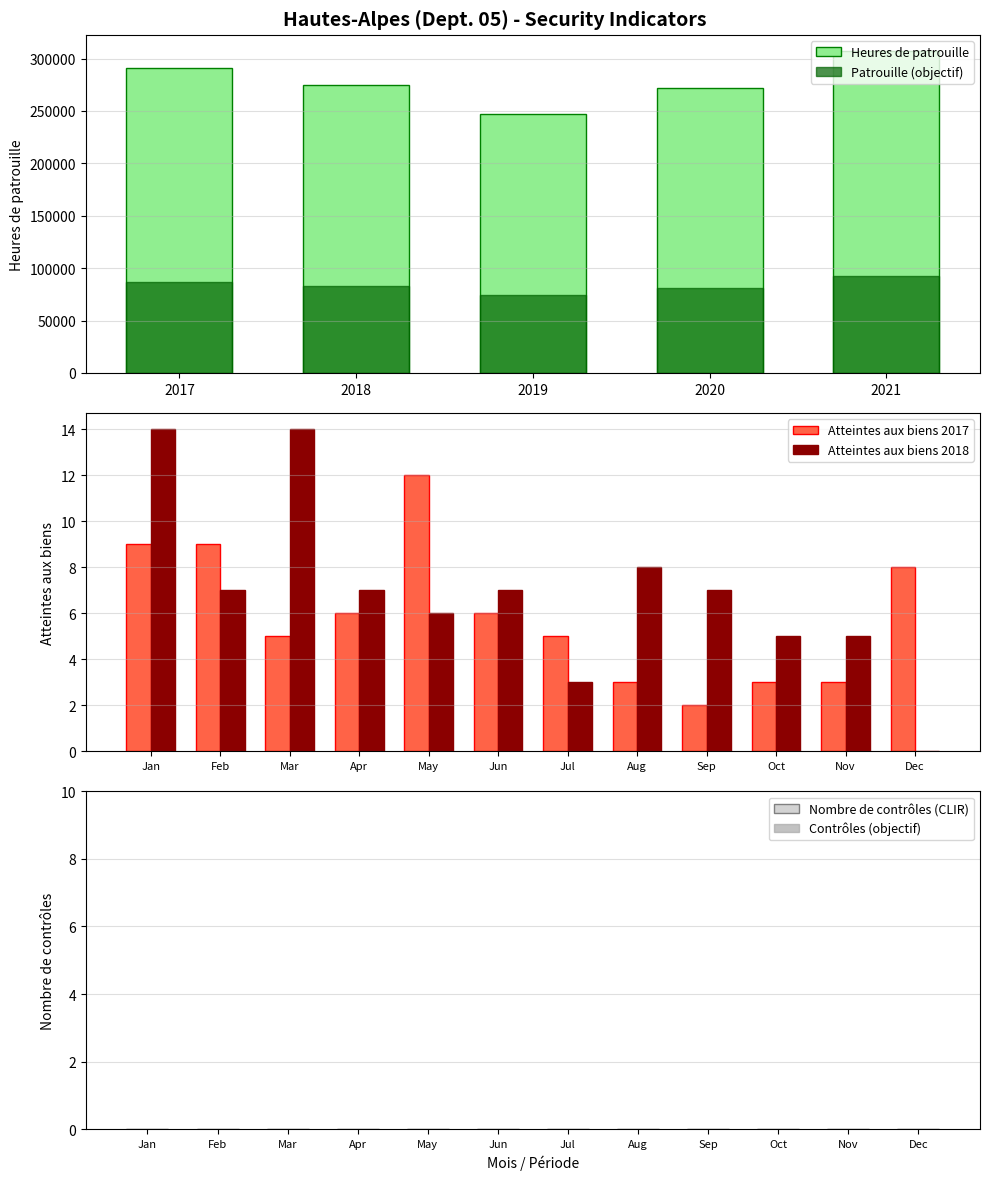

What is the sum of the Atteintes aux biens 2018 values at Nov and Jul?

8